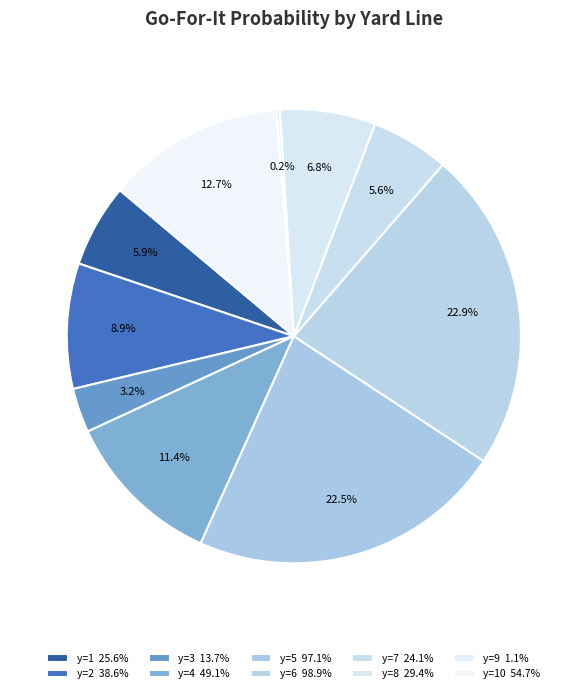

Which slice is the smallest?

y=9